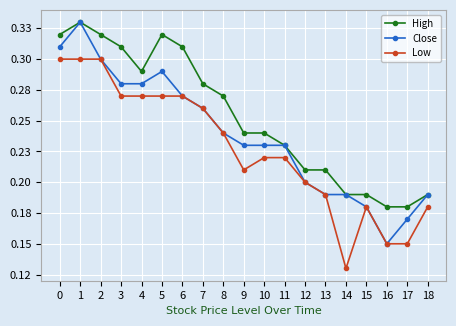

Does the chart have visible grid lines?

Yes